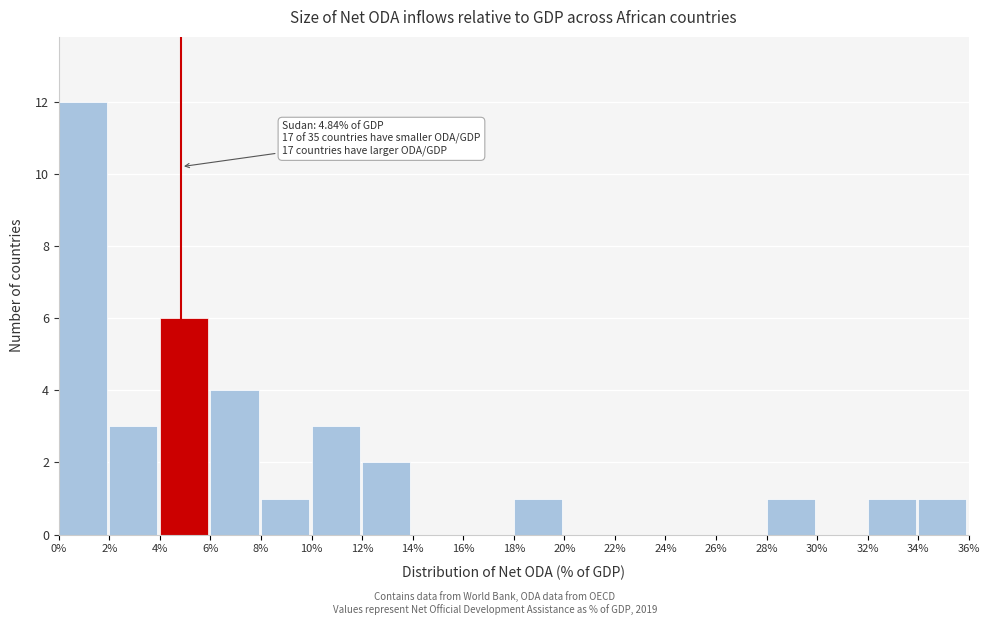

Which range on the x-axis has the tallest bar?

0% to 2%